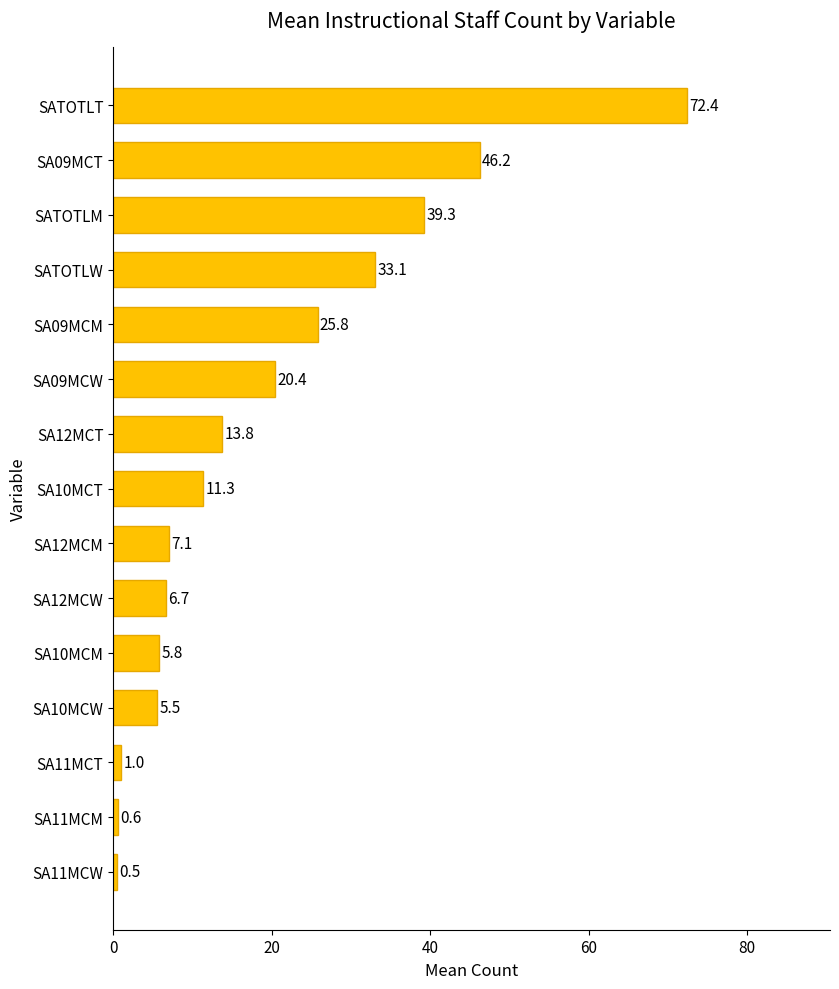

What is the minimum value shown in the chart?

0.5